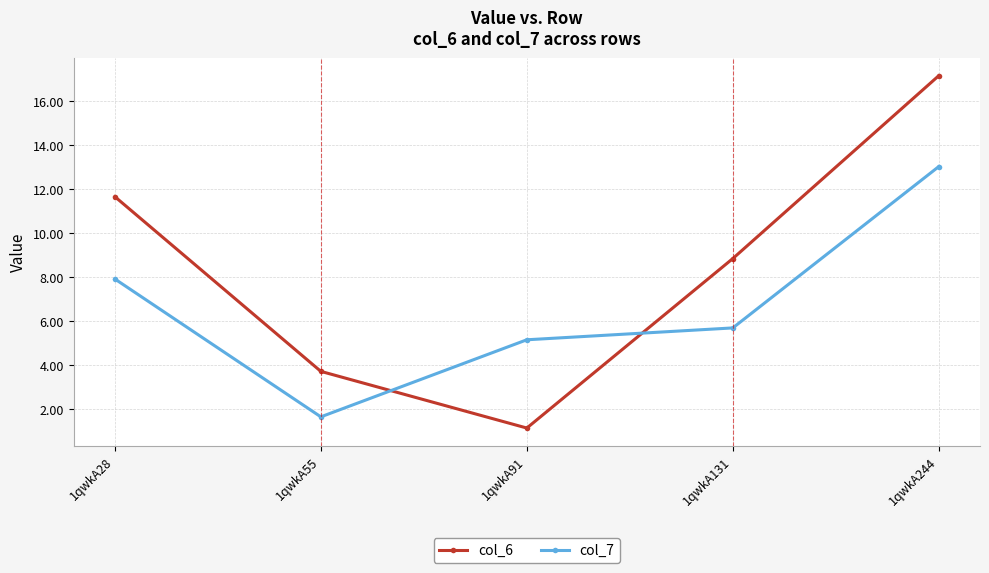

Rank the categories by col_6 value from highest to lowest.

1qwkA244, 1qwkA28, 1qwkA131, 1qwkA55, 1qwkA91